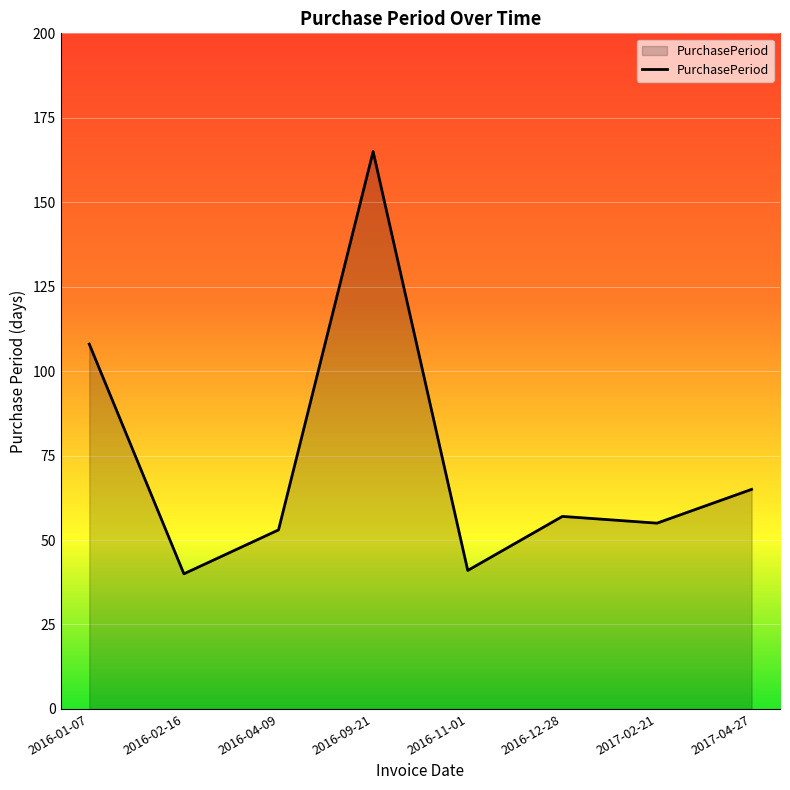

How many interior local valleys (lower than both neighbors) does the data have?

3